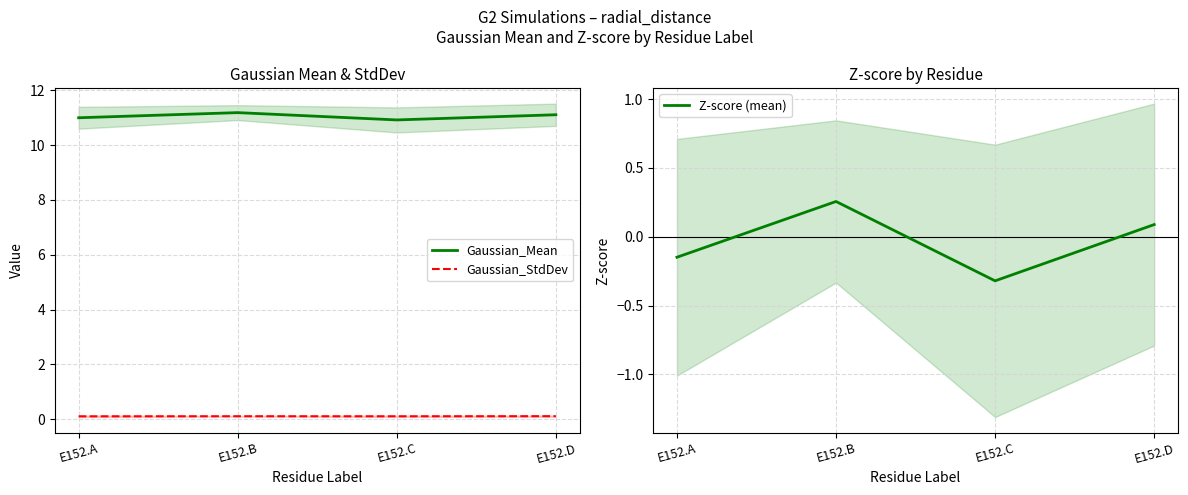

True or false: Z-score (mean) has a value of 0.1 at E152.D.

True